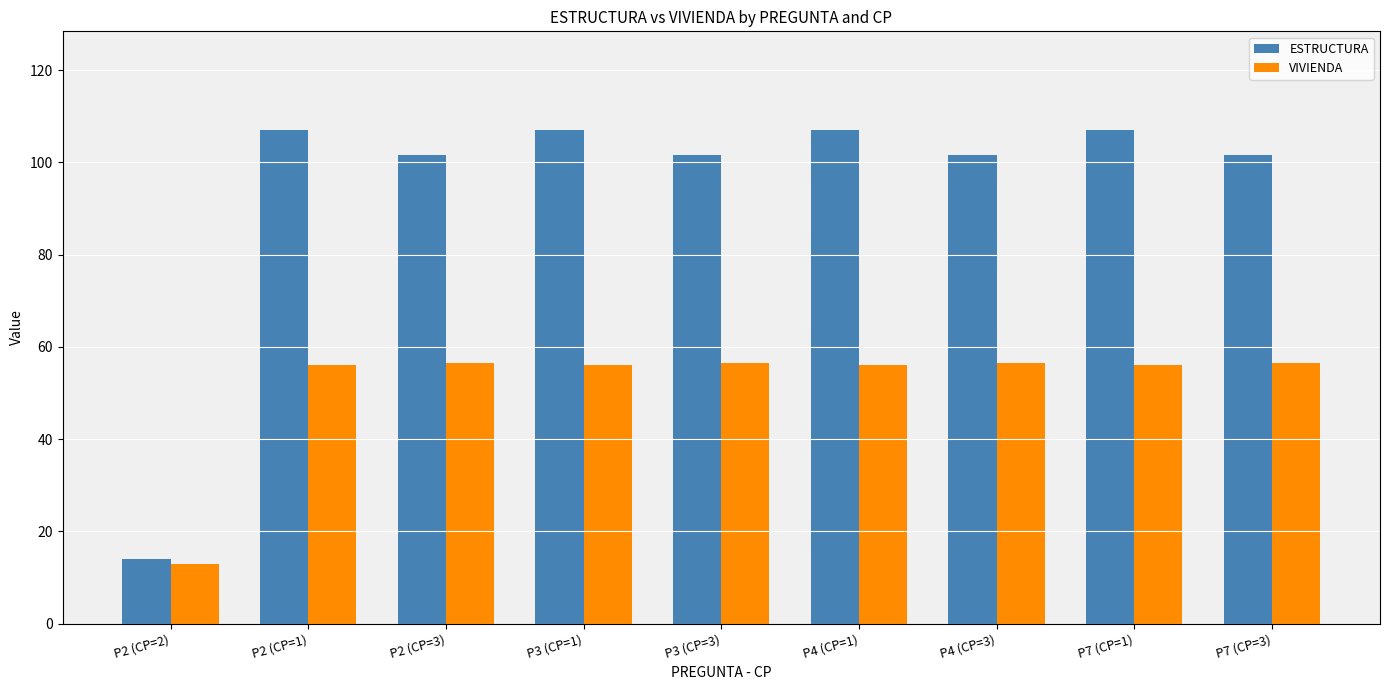

What is the difference between the highest and lowest values at P2 (CP=1)?

51.0